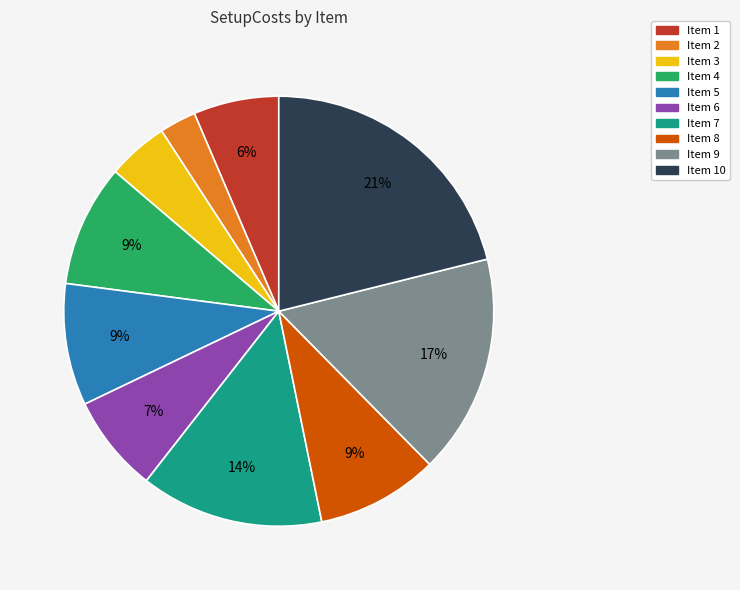

To the nearest percent, what is the average slice percentage?

10%